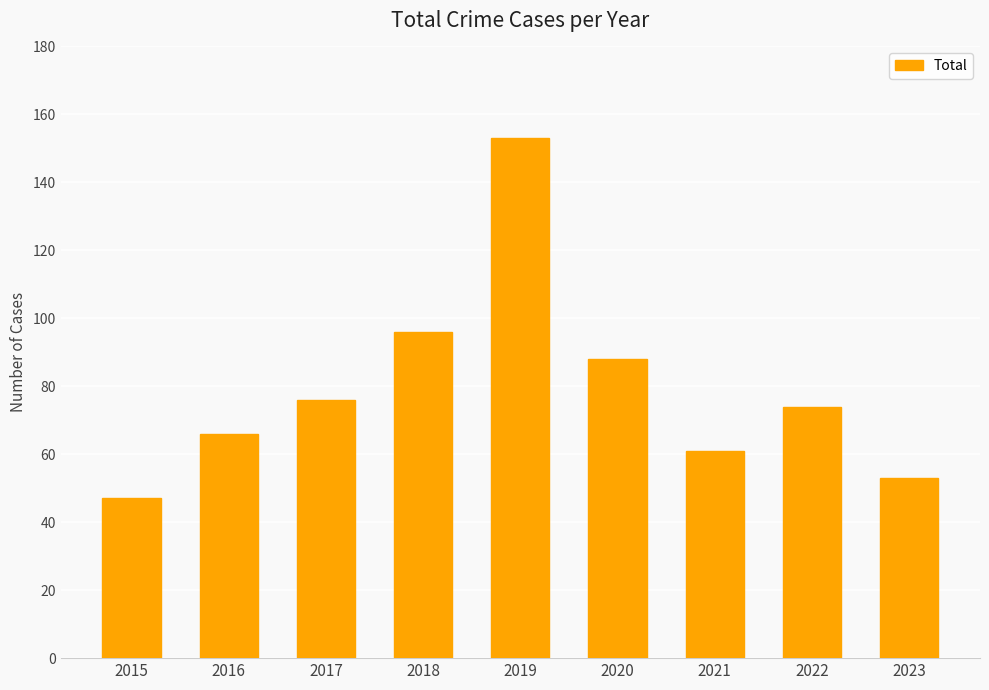

List the labels in order of value, largest first.

2019, 2018, 2020, 2017, 2022, 2016, 2021, 2023, 2015